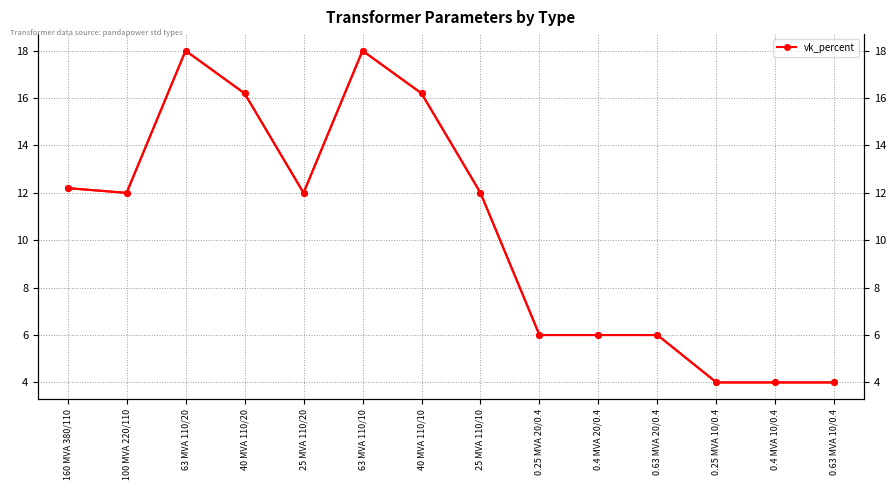

Between 63 MVA 110/20 and 0.63 MVA 20/0.4, which is larger?

63 MVA 110/20